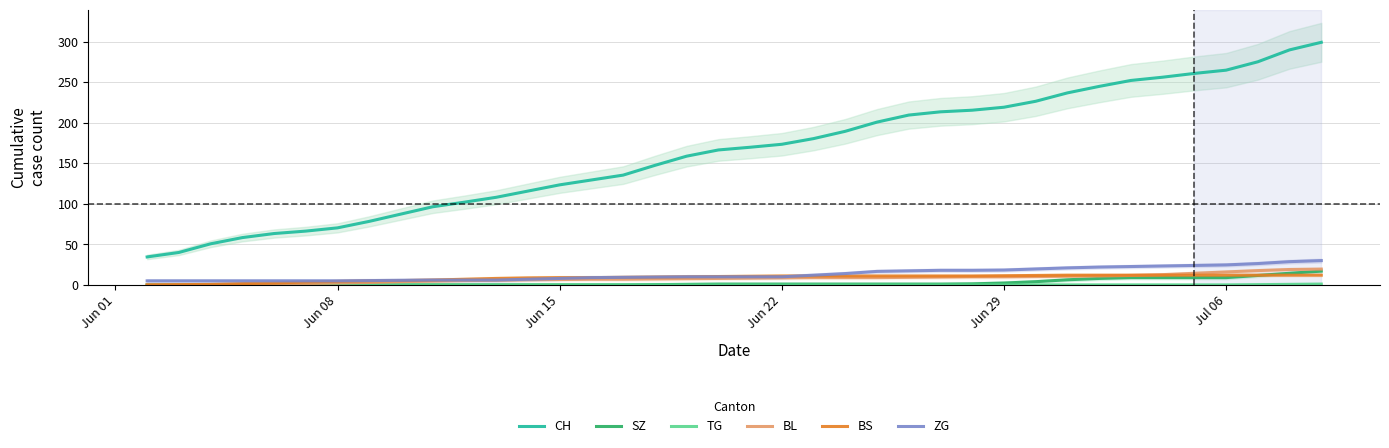

True or false: SZ and CH cross at least once.

False